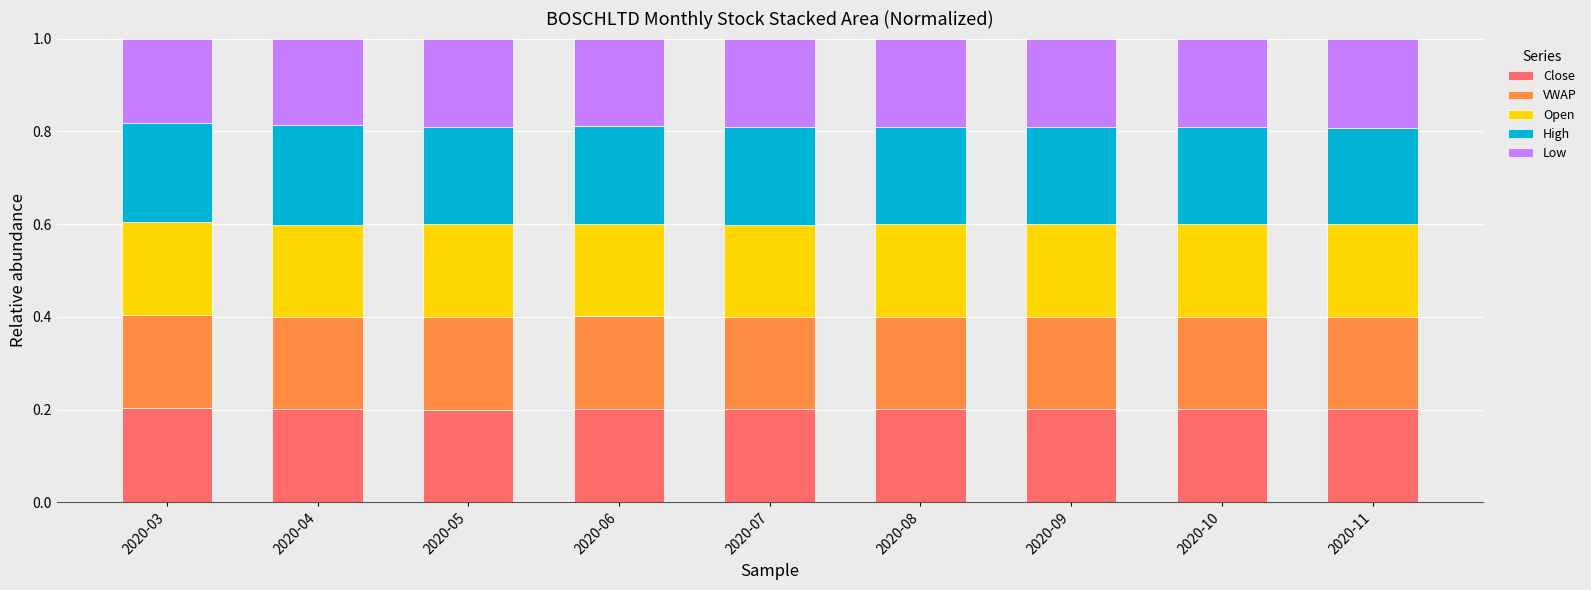

Are the bars grouped side by side (vs. stacked)?

No